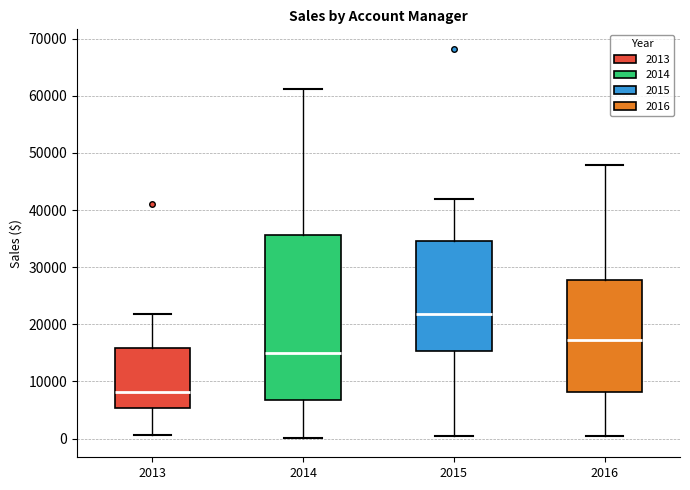

Which box's median line is the highest?

2015